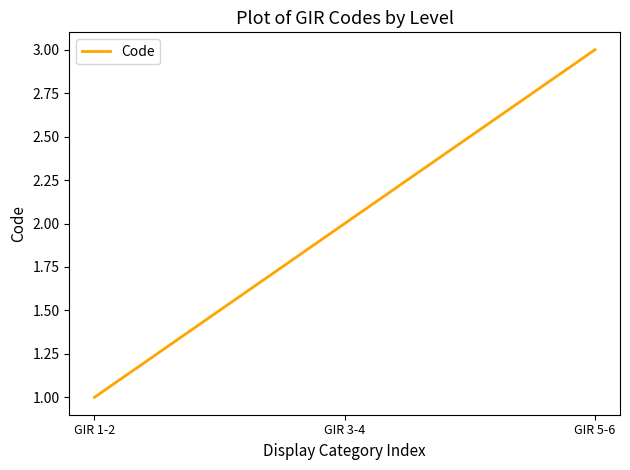

The chart shows a value of 3 at GIR 5-6. True or false?

True